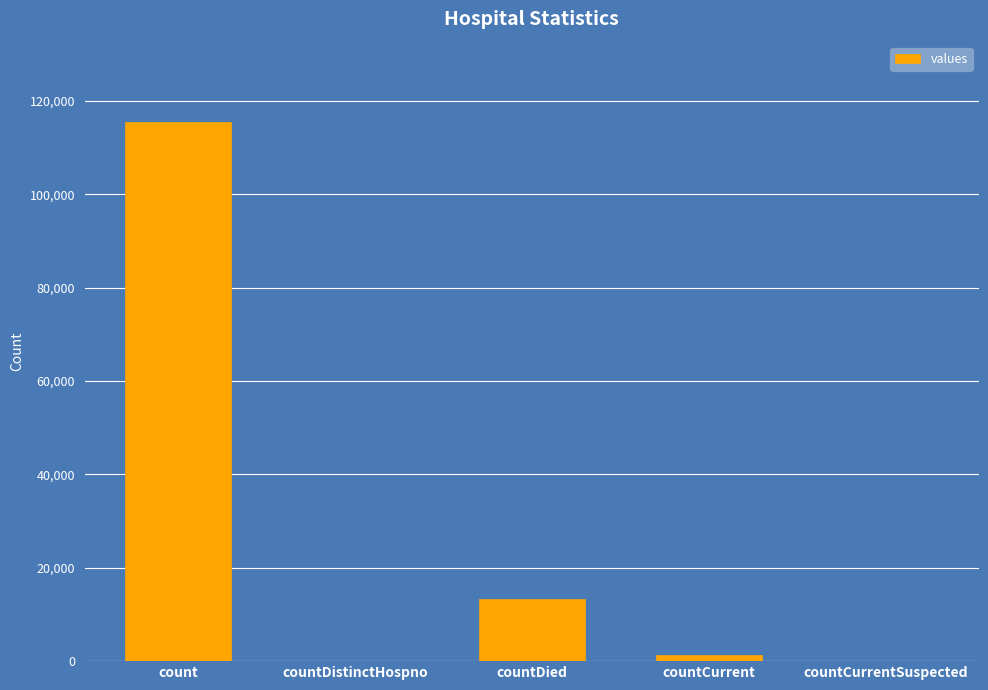

Which label corresponds to the largest value in the chart?

count